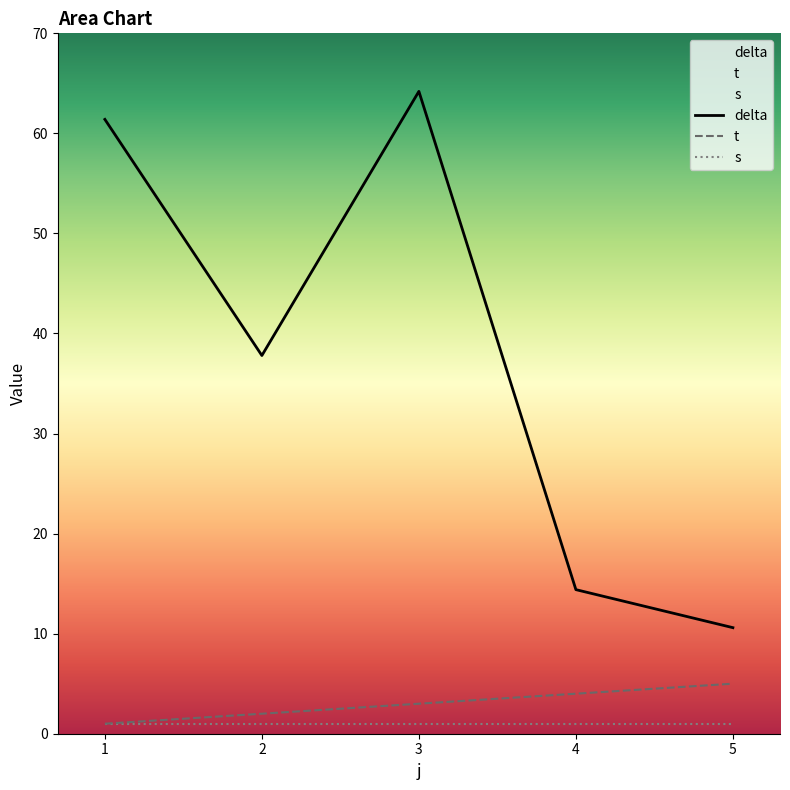

List the labels in order of delta value, smallest first.

5, 4, 2, 1, 3